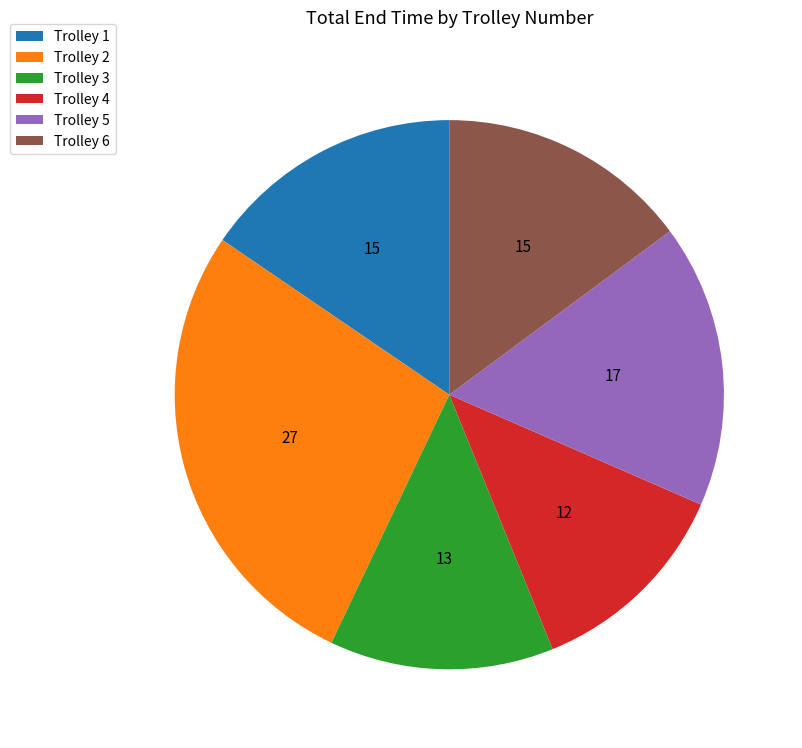

Rank the categories by value from highest to lowest.

Trolley 2, Trolley 5, Trolley 1, Trolley 6, Trolley 3, Trolley 4